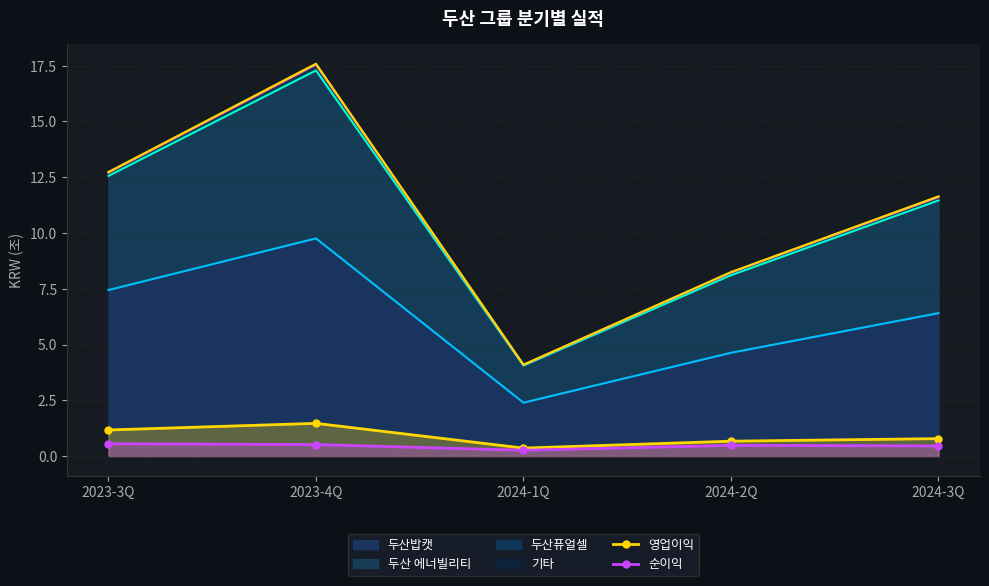

At which label does 순이익 reach its minimum?

2024-1Q